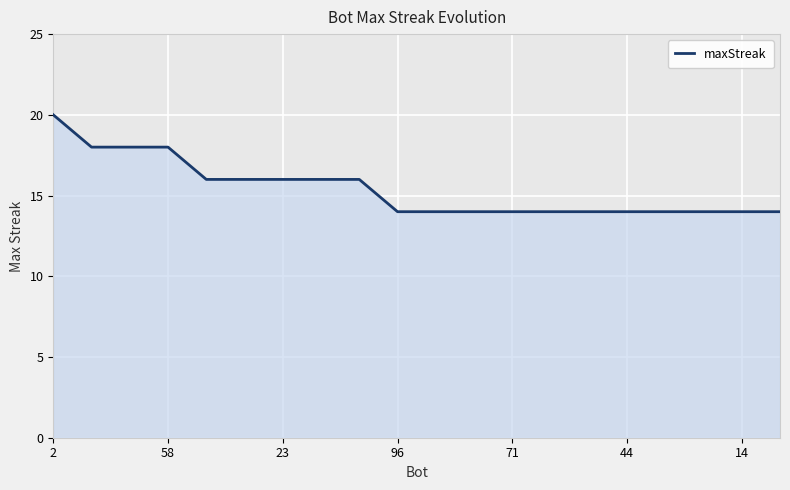

What is the greatest value displayed?

20